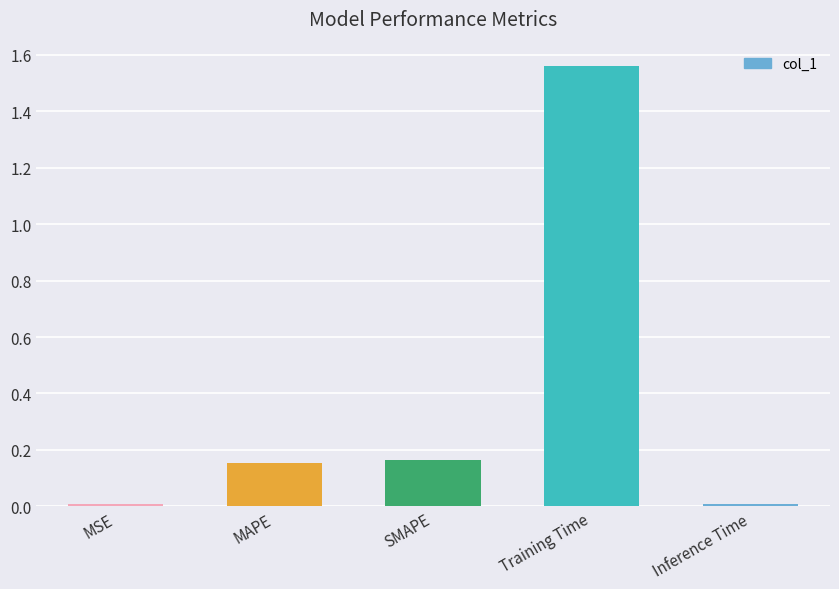

What position from the right is Training Time?

2